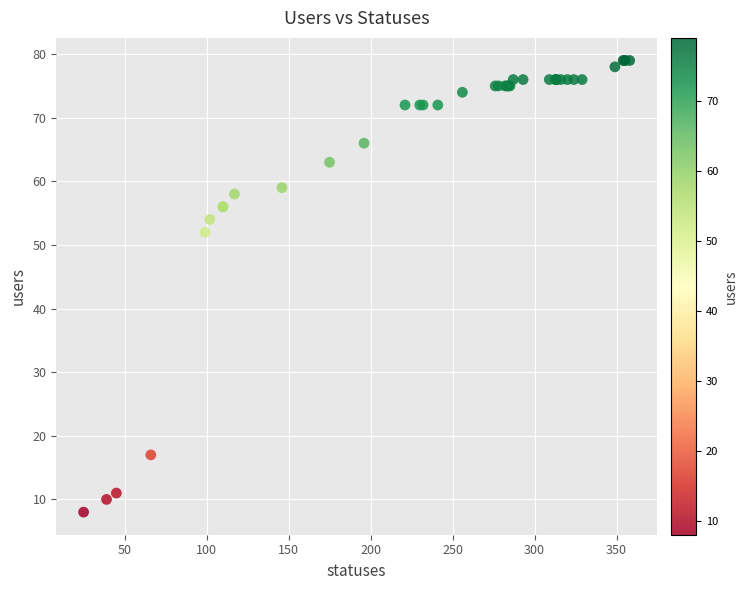

What Y value in the scatter plot is closest to 43?

52